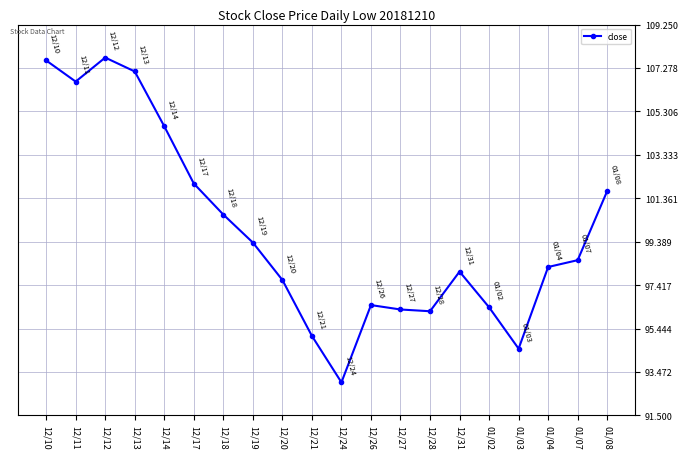

True or false: the data shows 98.5 at 01/07.

True